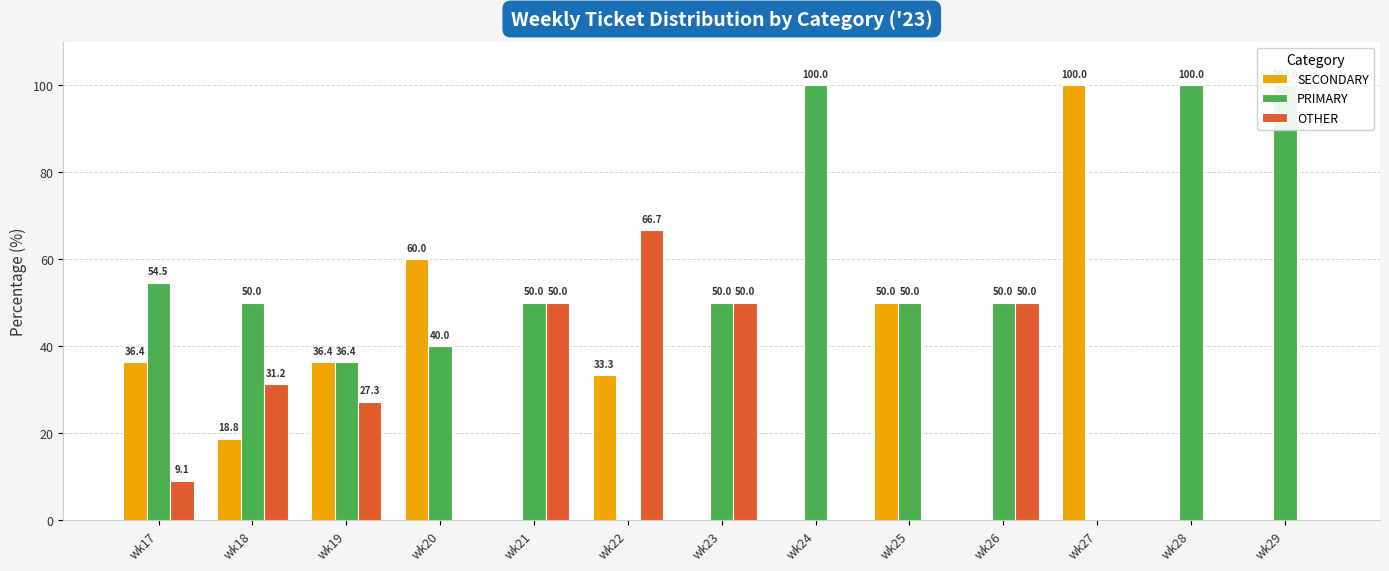

How many groups of bars are there?

13